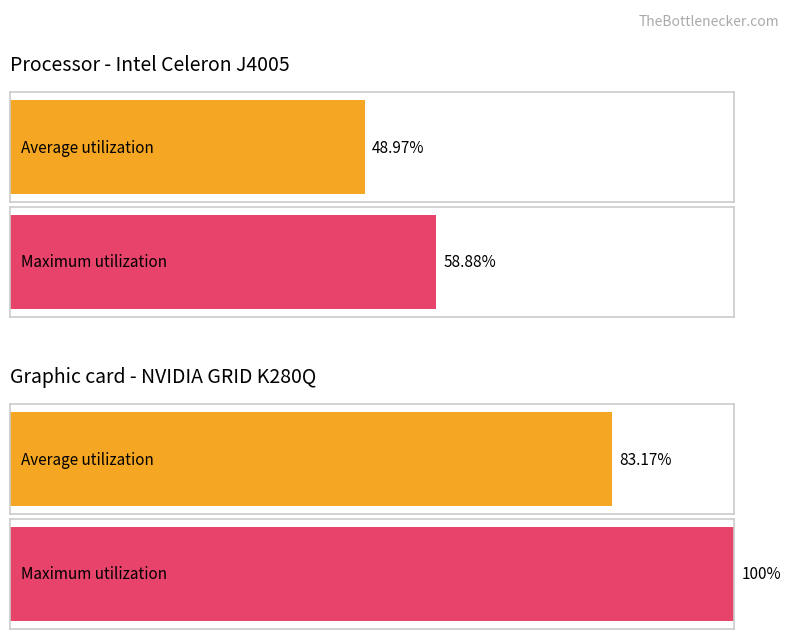

Are the bars grouped side by side (vs. stacked)?

Yes